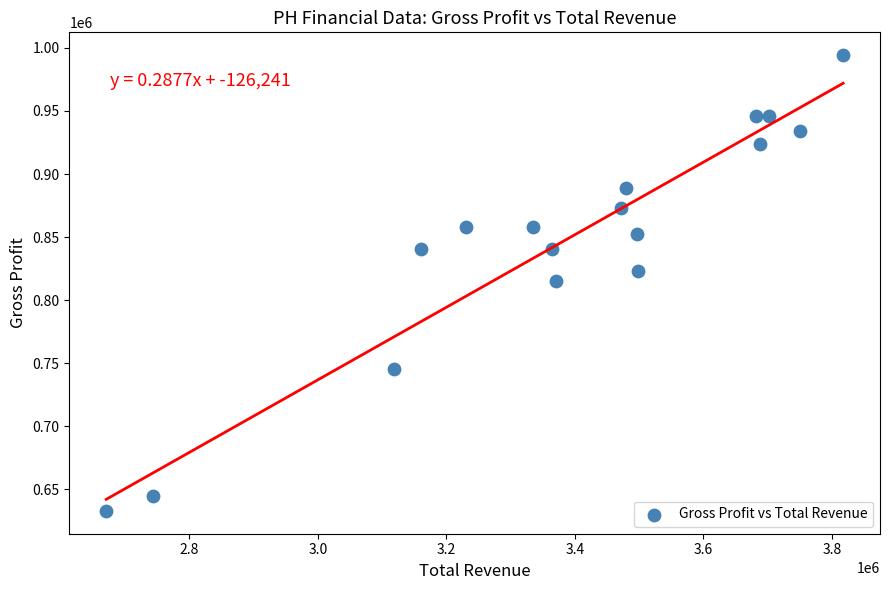

What is the range of Y values (max minus min)?

361400